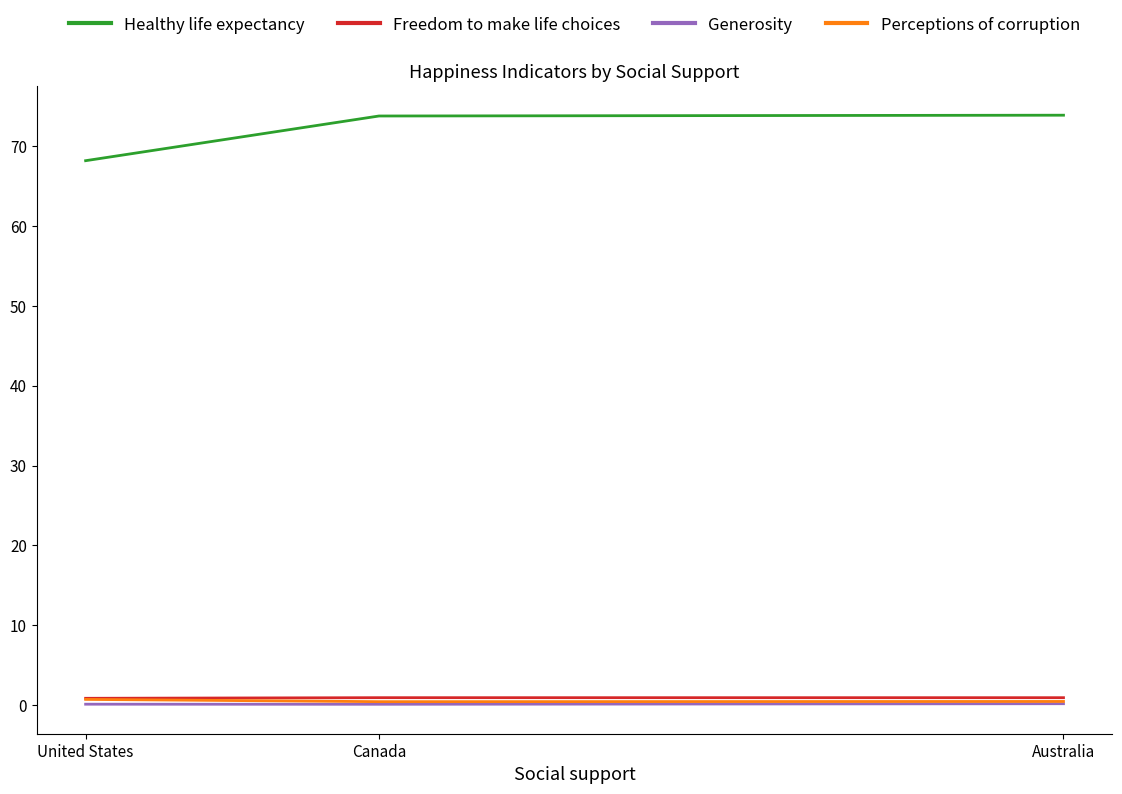

Rank the series at United States from highest to lowest value.

Healthy life expectancy, Freedom to make life choices, Perceptions of corruption, Generosity